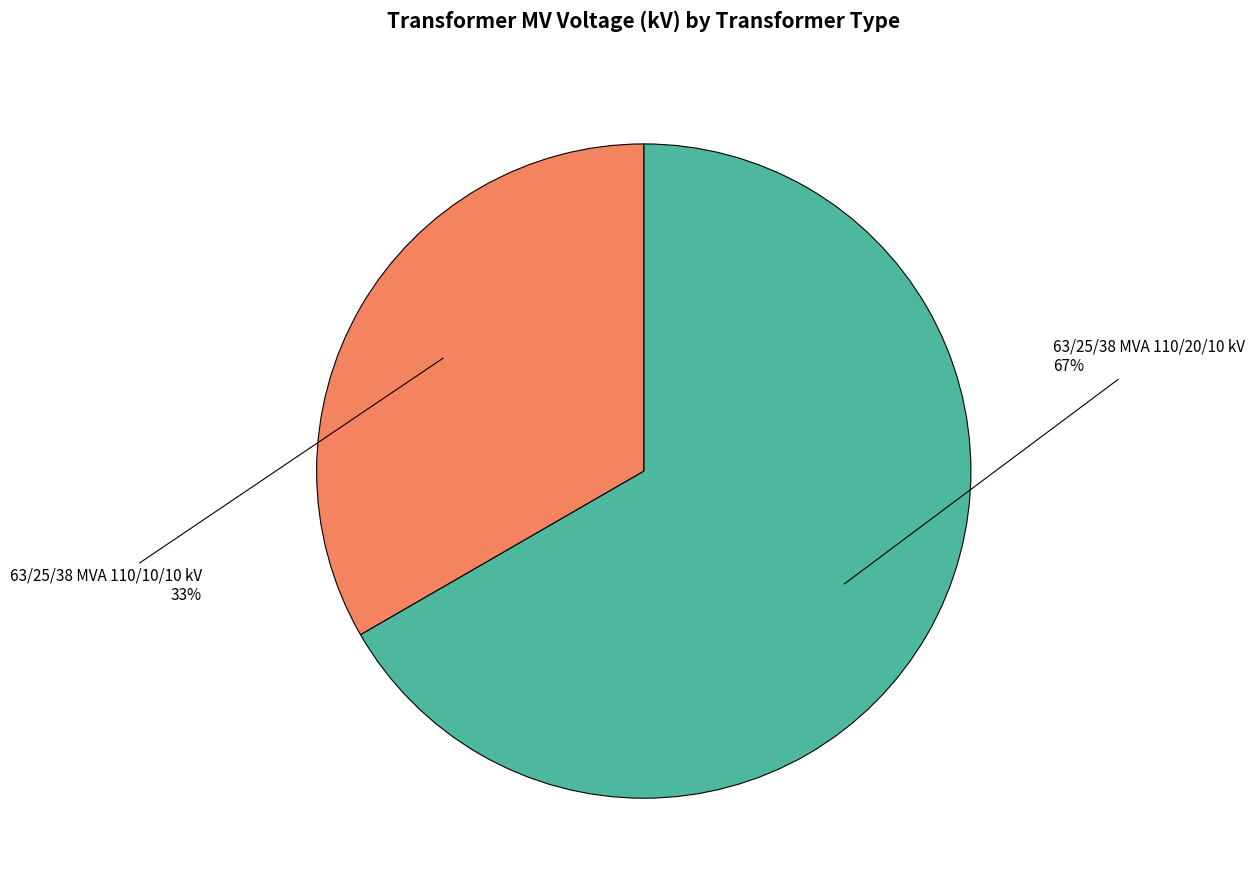

To the nearest percent, what is the average slice percentage?

50%